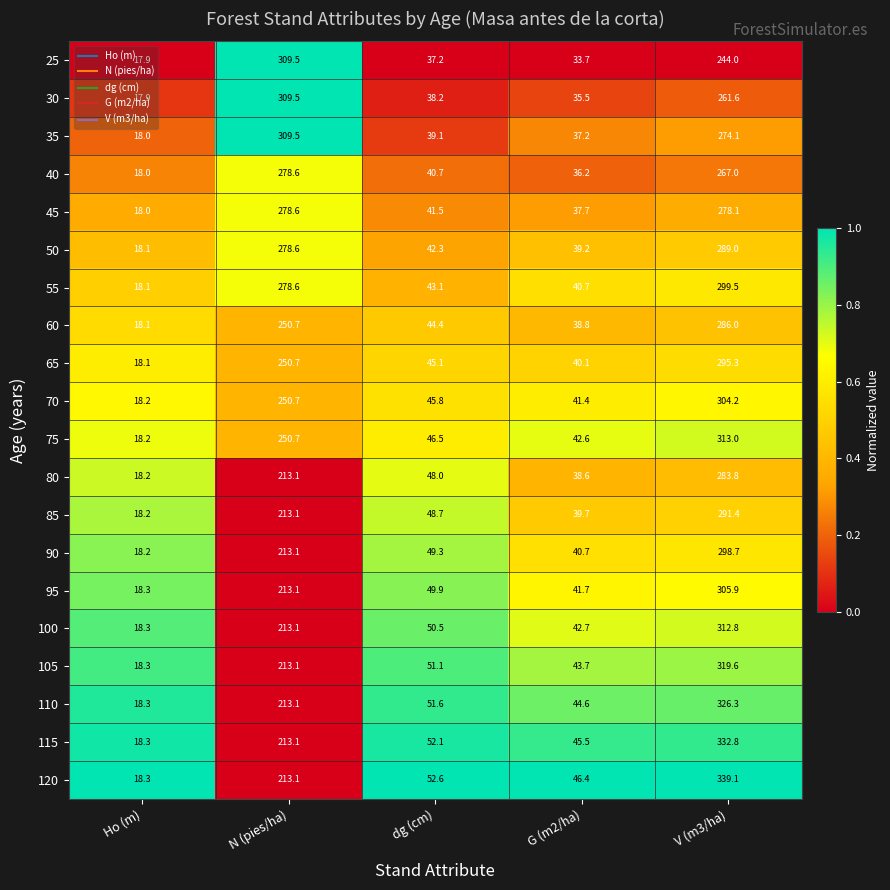

What is the spread (max minus min) of values at Ho (m)?

0.4